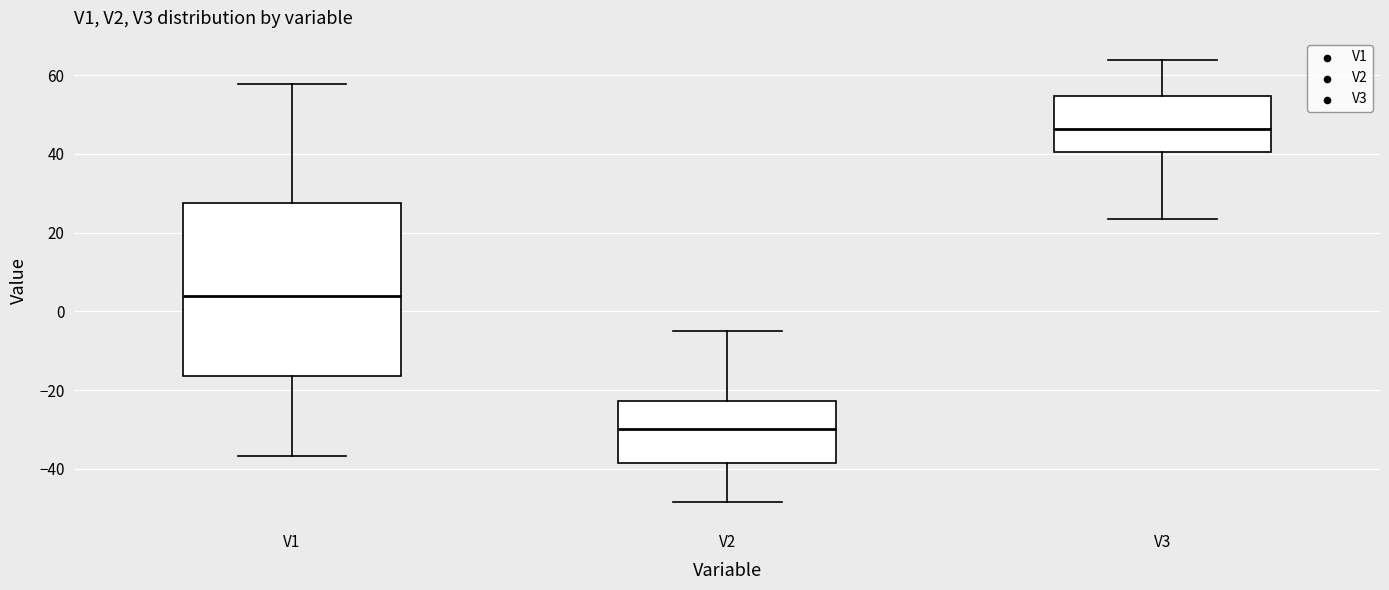

Reading left to right, transcribe this box plot: for each box, give where its median line is, the range the box spans, and where its two whiskers end, as read against the y-axis. The values are not printed on the chart, so give them approximately, as read against the axis.

V1: median 4, box -16 to 28, whiskers -36 to 58
V2: median -30, box -38 to -22, whiskers -48 to -4
V3: median 46, box 40 to 54, whiskers 24 to 64